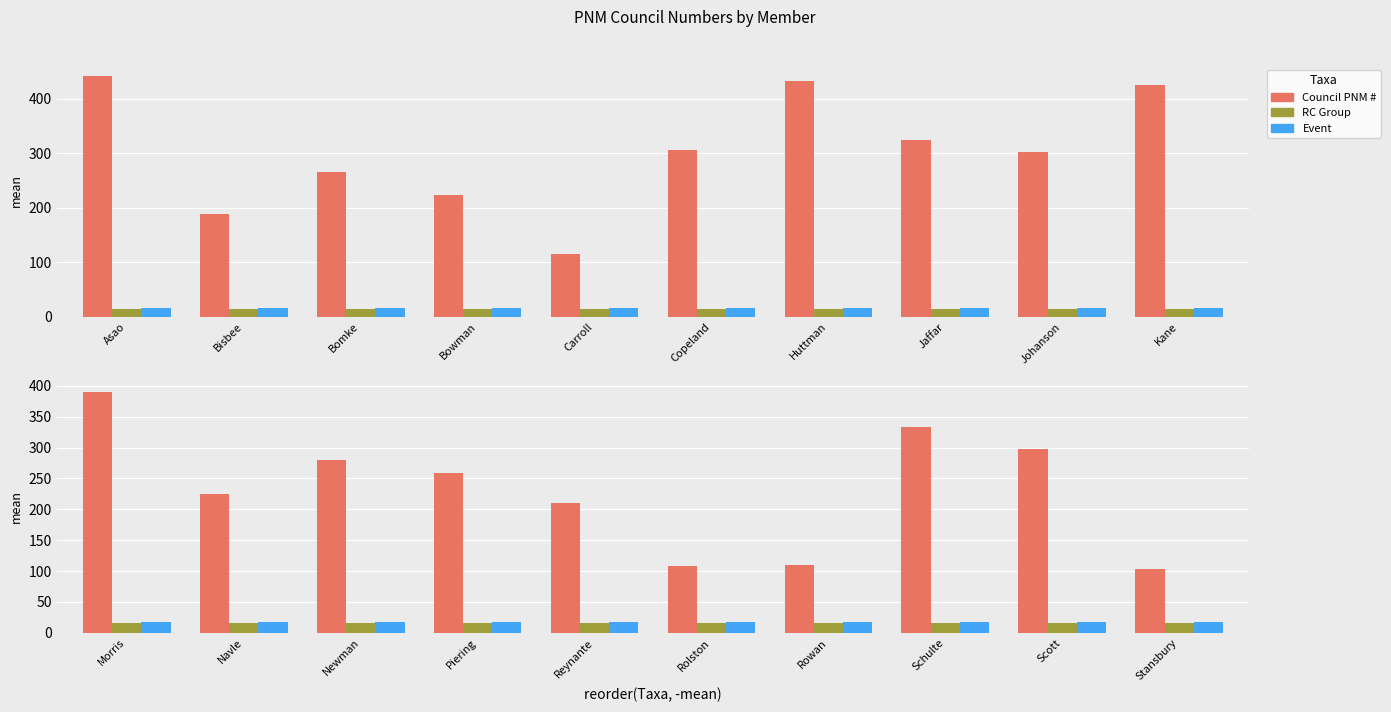

Count the number of data series in this chart.

3